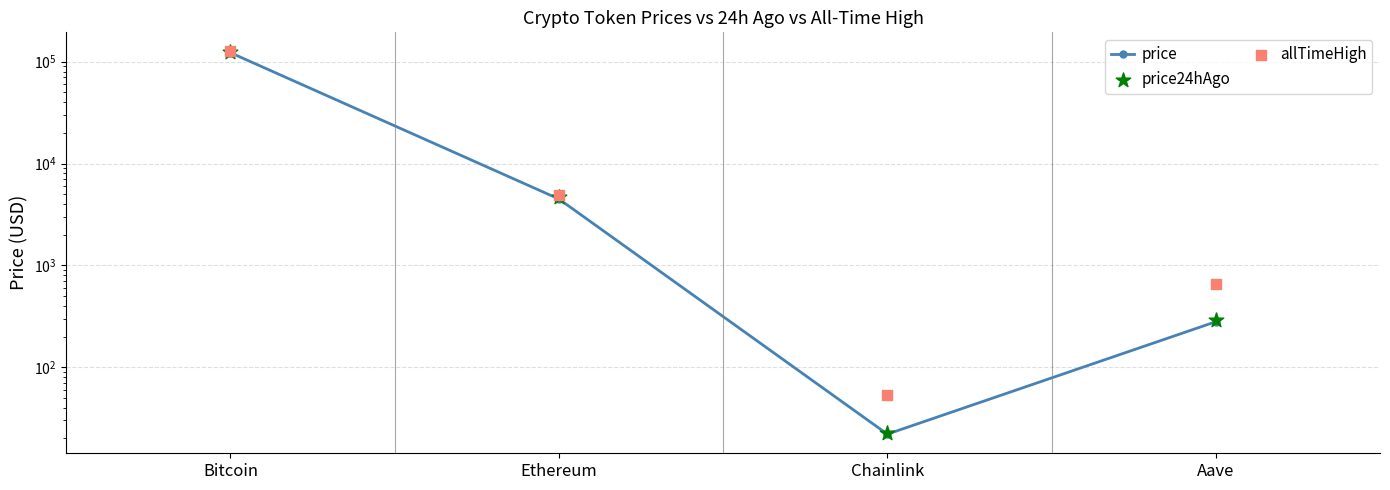

Is the value of allTimeHigh at Aave greater than the value of price at Chainlink?

Yes